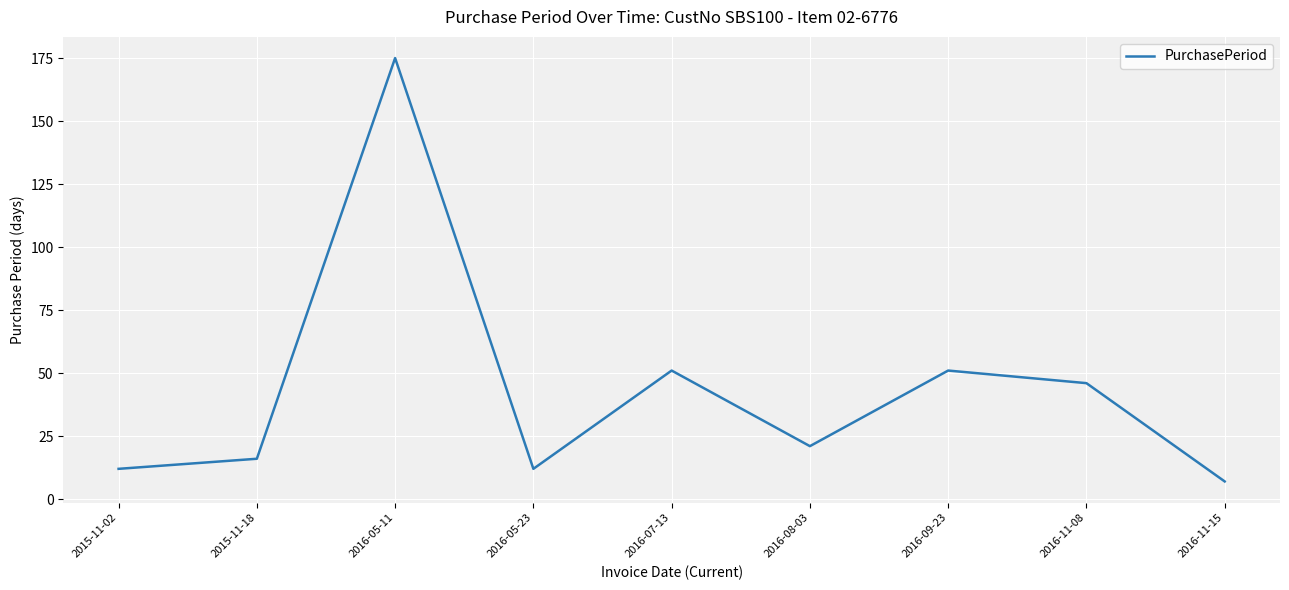

What is the change in value from 2016-05-11 to 2016-07-13?

-124